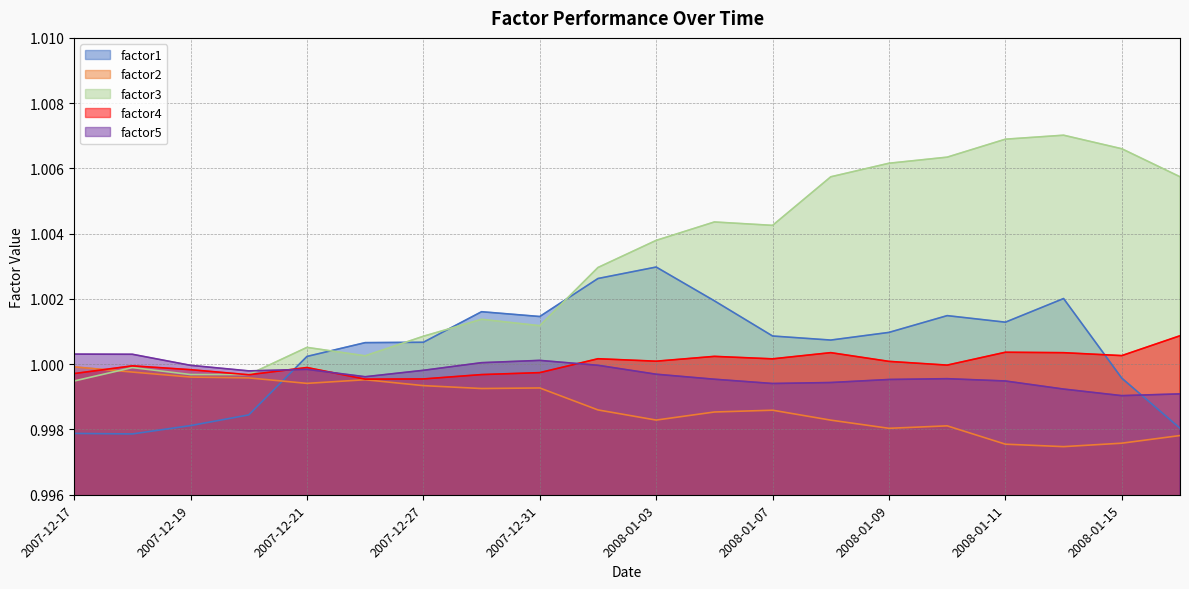

Which label corresponds to the smallest value in the chart?

2008-01-14